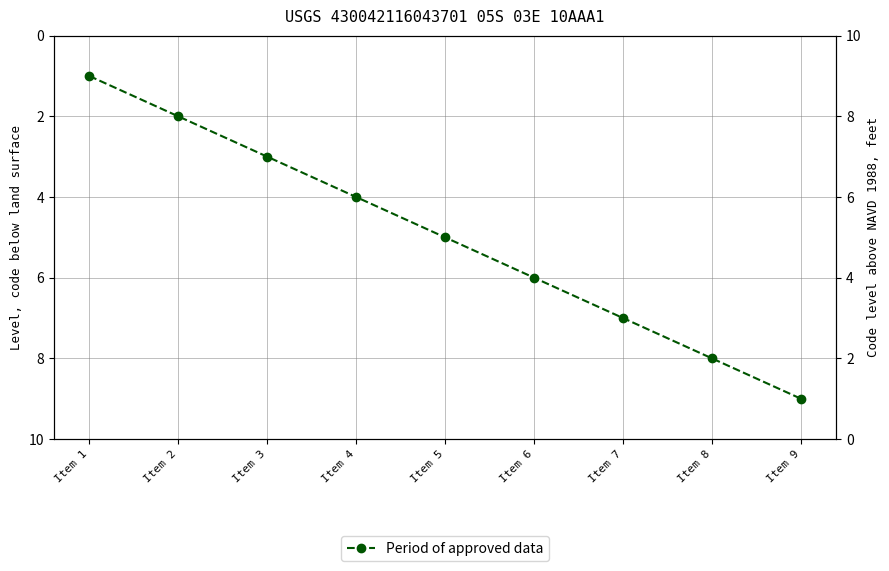

True or false: the data shows 1 at Item 1.

False